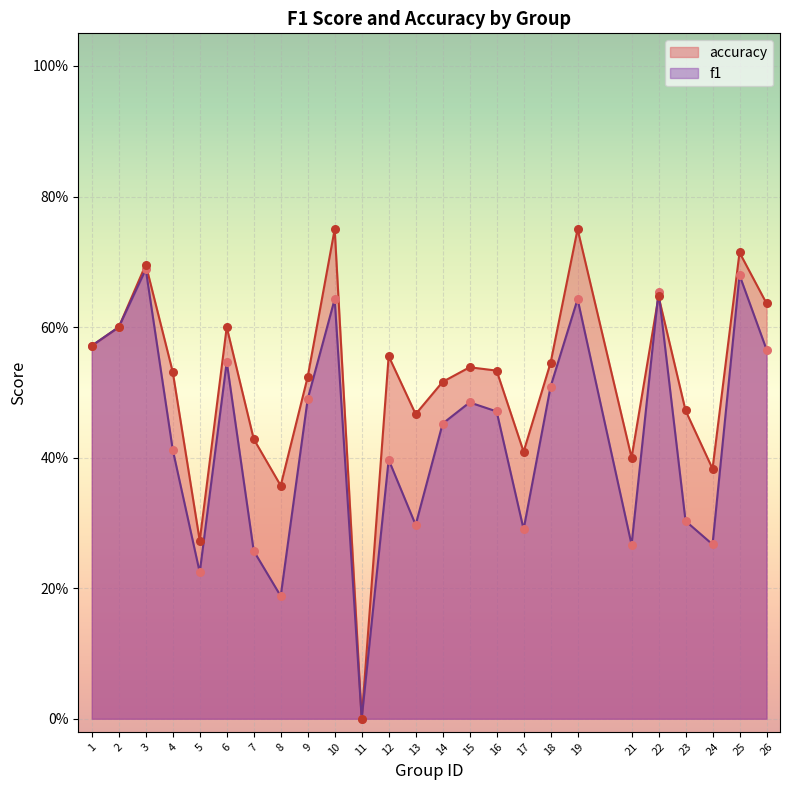

What are all the series names shown in the legend?

accuracy, f1